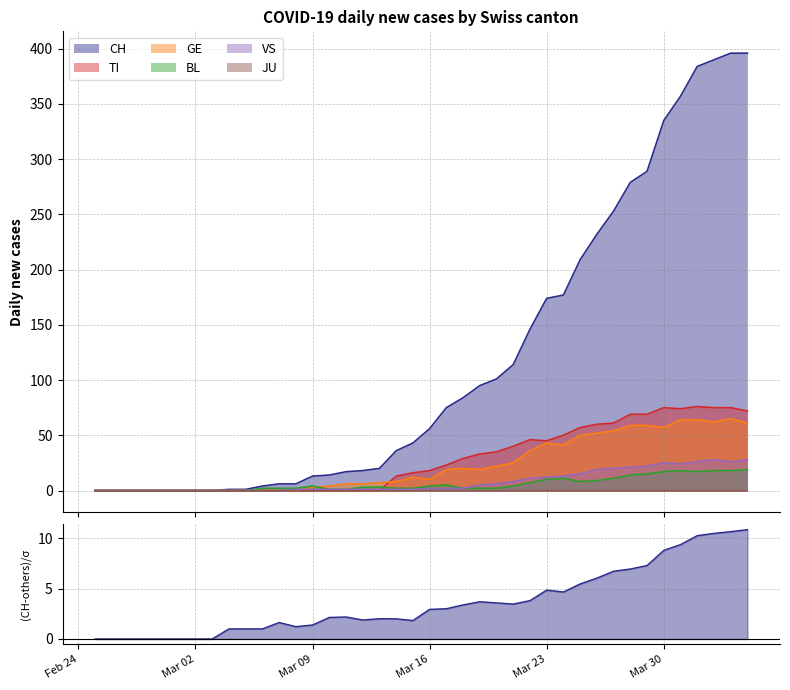

True or false: CH has a value of -165 at 2020-02-25.

False